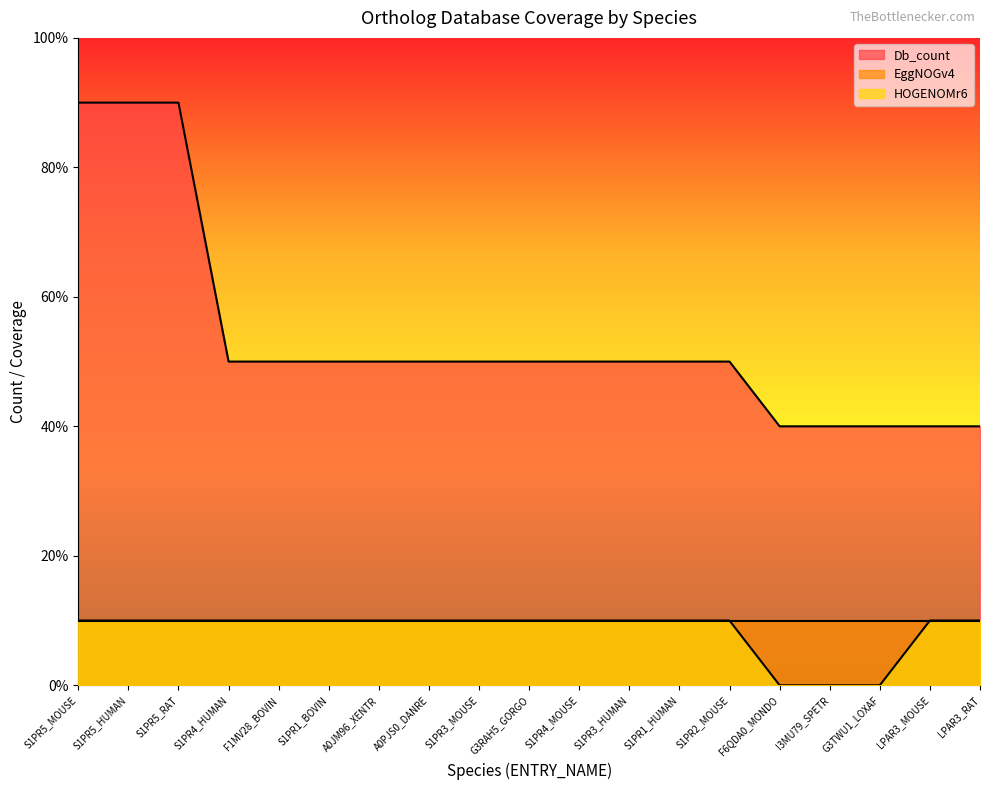

Rank the categories by Db_count value from highest to lowest.

S1PR5_MOUSE, S1PR5_HUMAN, S1PR5_RAT, S1PR4_HUMAN, F1MV28_BOVIN, S1PR1_BOVIN, A0JM96_XENTR, A0PJS0_DANRE, S1PR3_MOUSE, G3RAH5_GORGO, S1PR4_MOUSE, S1PR3_HUMAN, S1PR1_HUMAN, S1PR2_MOUSE, F6QDA0_MONDO, I3MU79_SPETR, G3TWU1_LOXAF, LPAR3_MOUSE, LPAR3_RAT